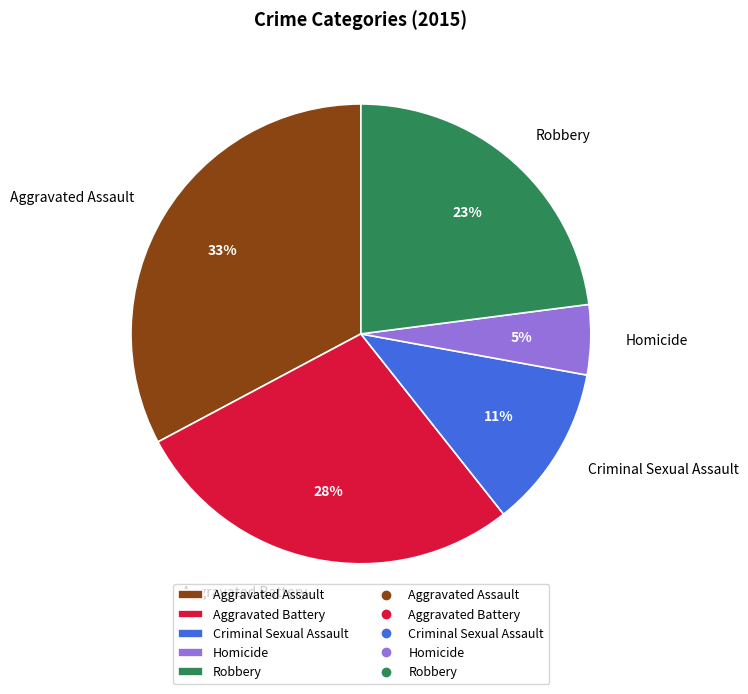

To the nearest percent, what is the difference between the largest and smallest slice percentages?

28%